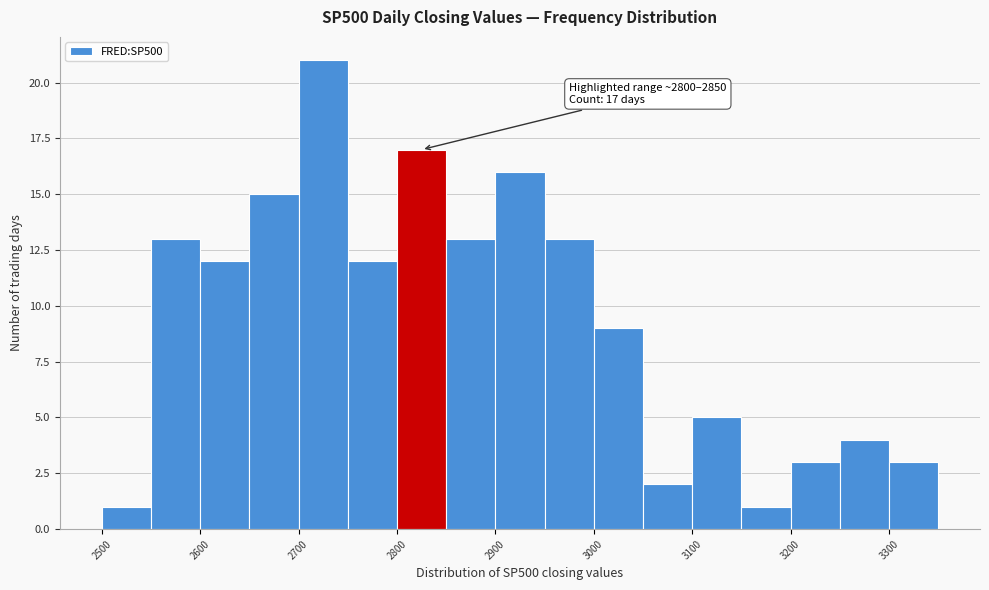

Over which range of the x-axis is the bar tallest?

2700 to 2750